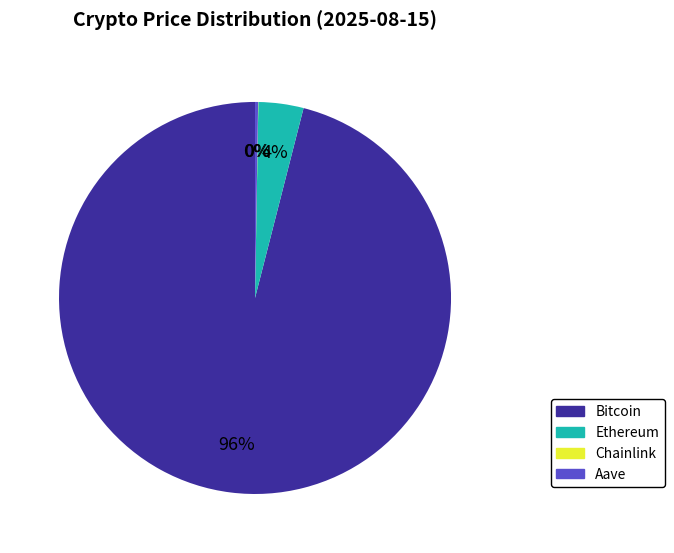

To the nearest percent, what portion does Bitcoin represent?

96%